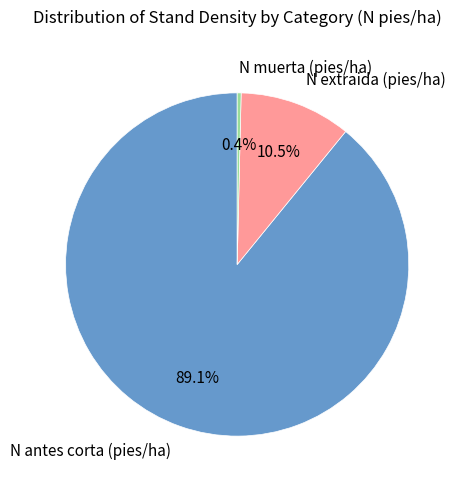

Rank the categories by value from highest to lowest.

N antes corta (pies/ha), N extraida (pies/ha), N muerta (pies/ha)